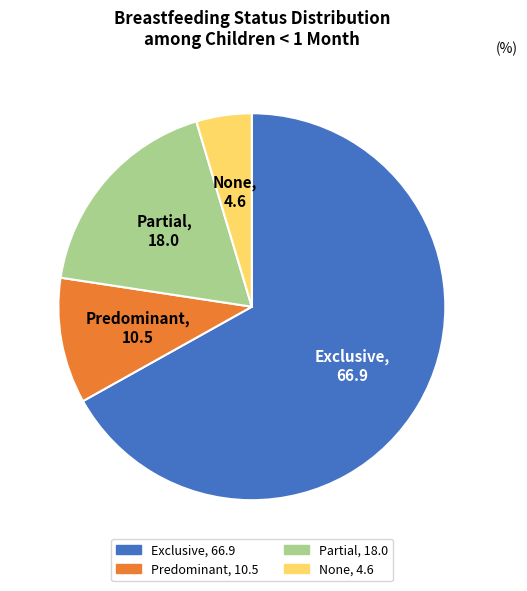

Combined, do Partial and None account for over 50%?

No